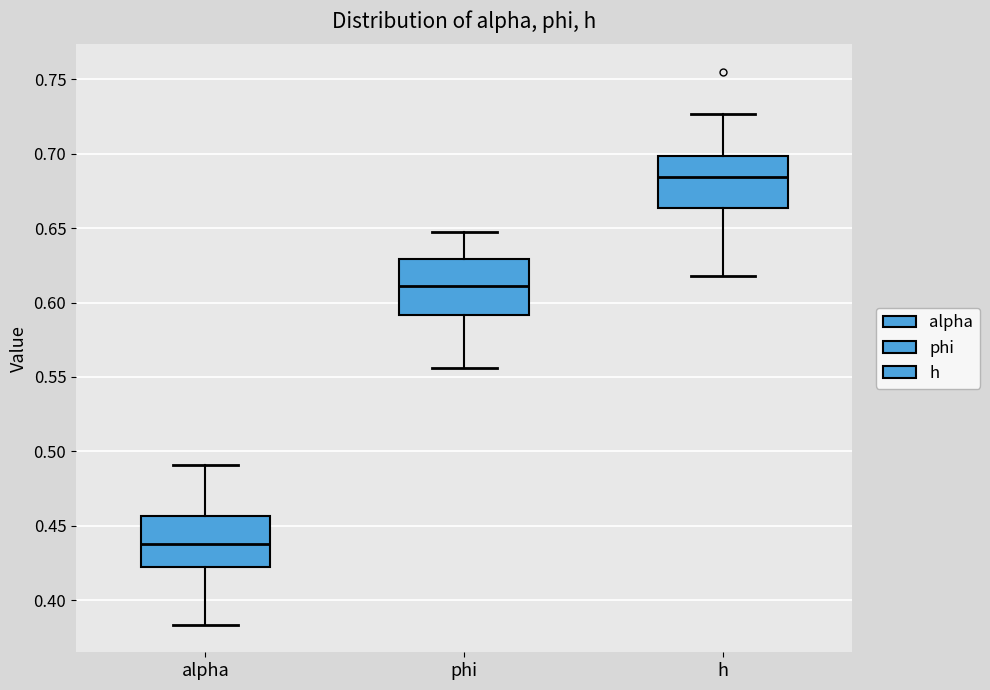

Which box's median line is the lowest?

alpha